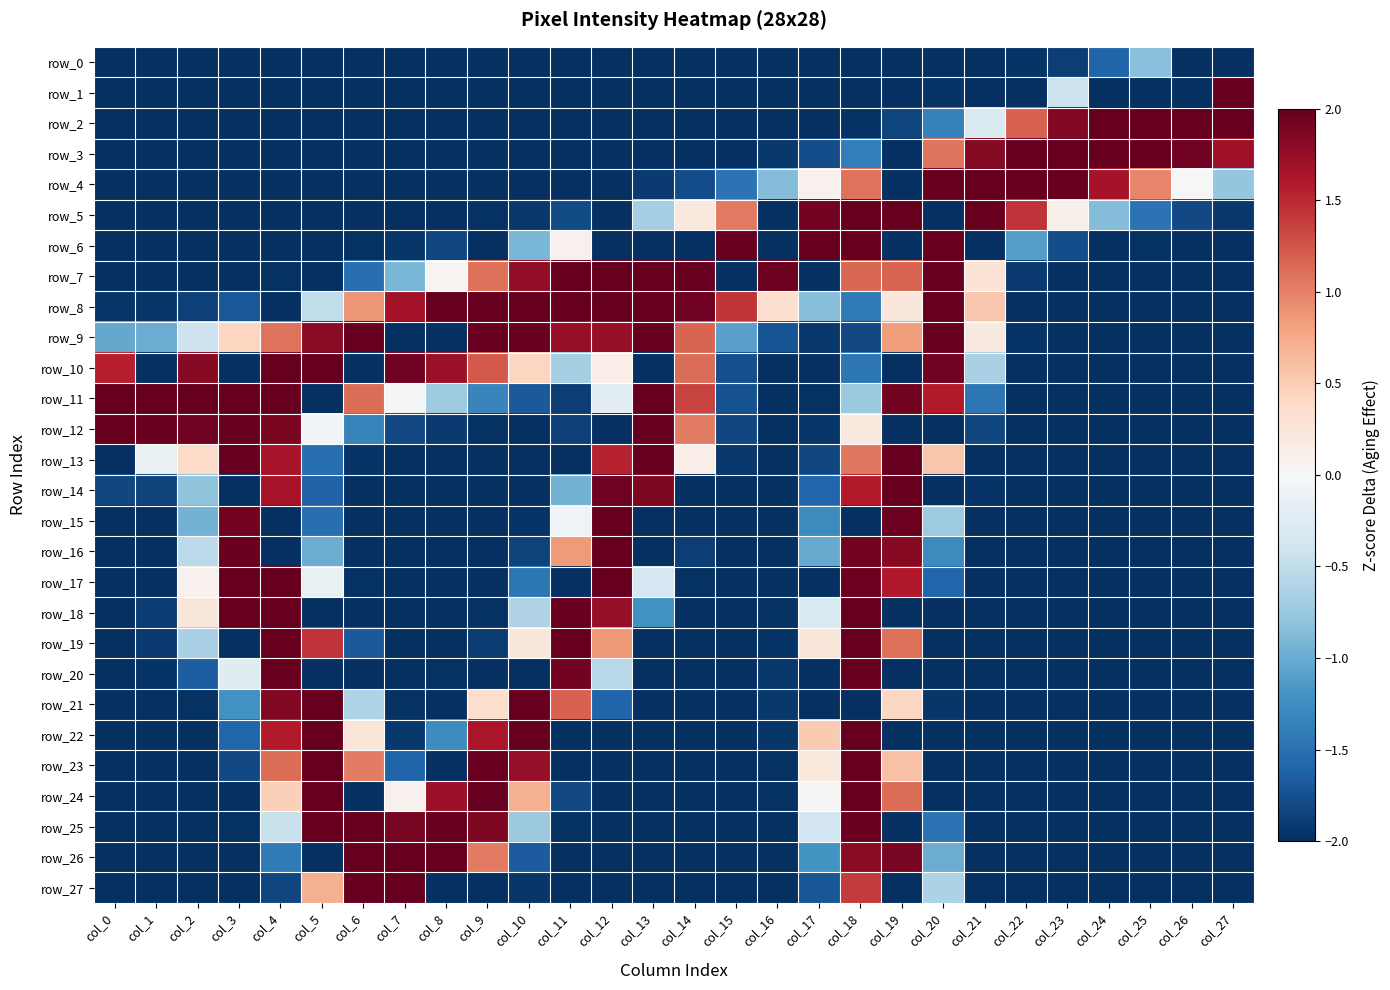

How many series are shown in this chart?

28